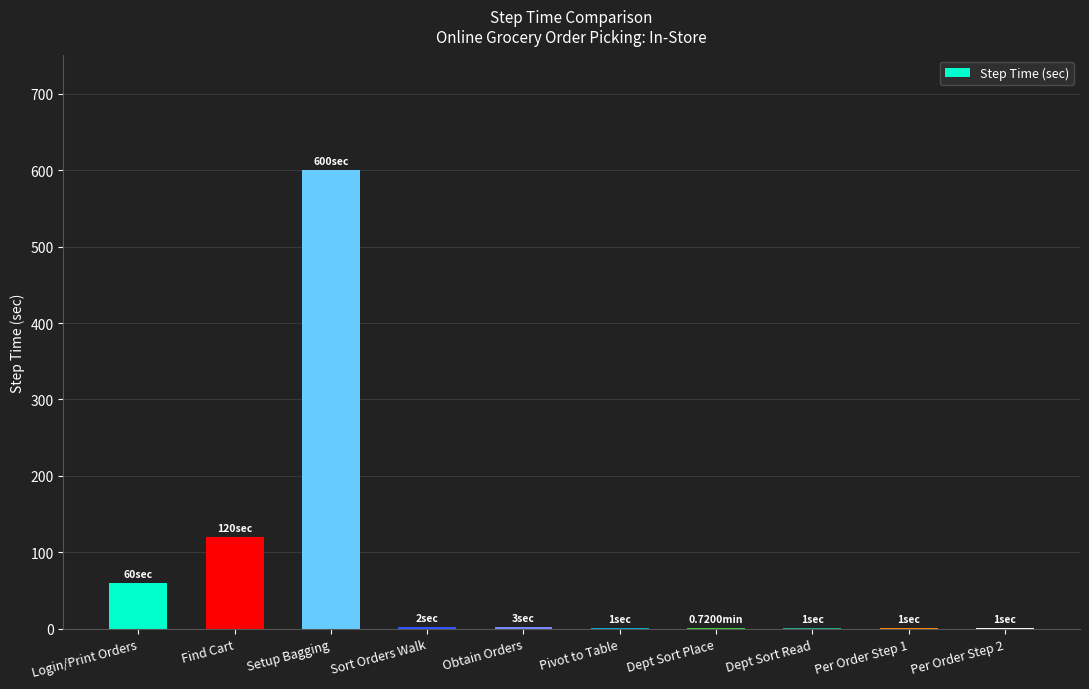

What is the ratio of the value at Login/Print Orders to the value at Find Cart?

0.5